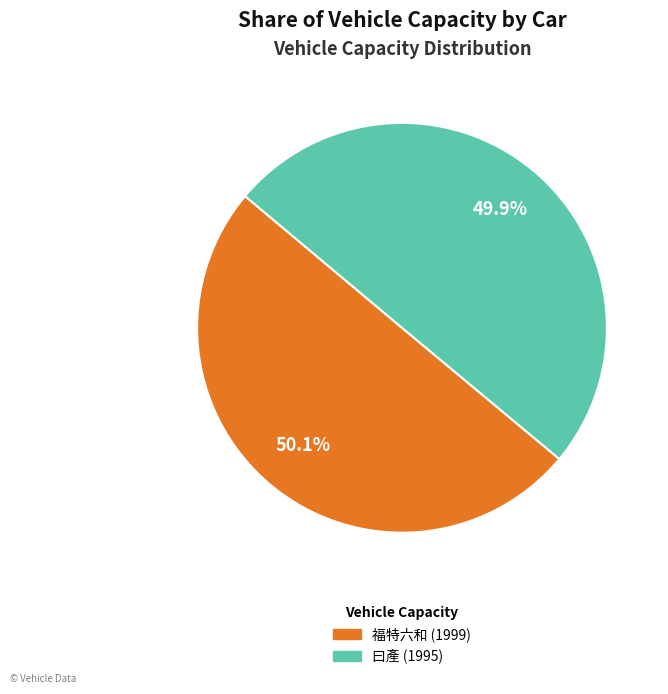

What is the ratio of the value at 曰產 (1995) to the value at 福特六和 (1999)?

1.0